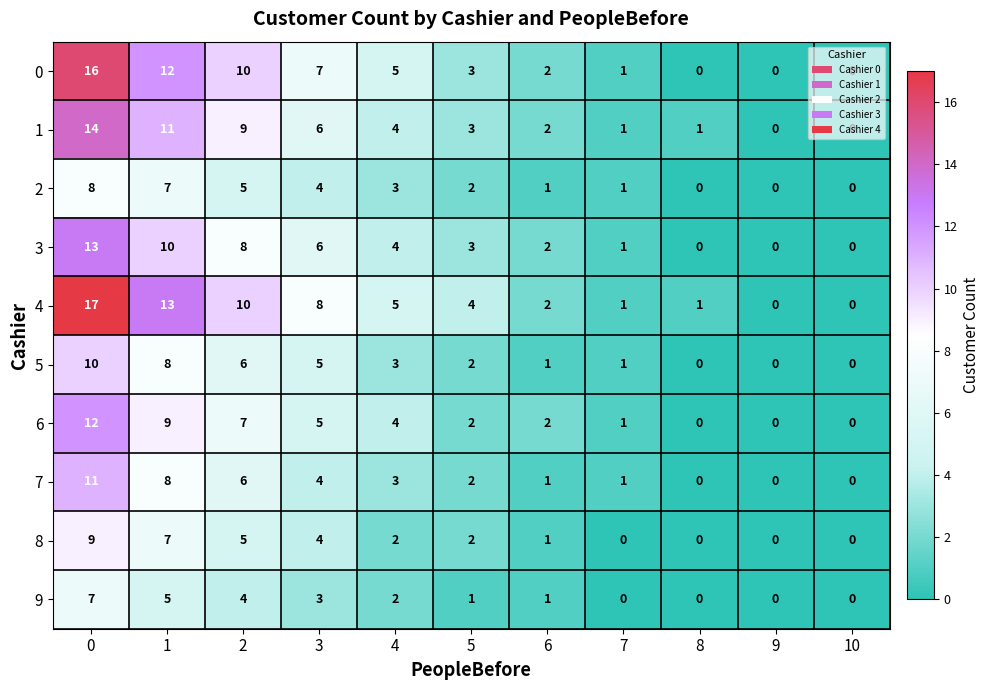

Is the value of 9 at 5 greater than the value of 8 at 5?

No